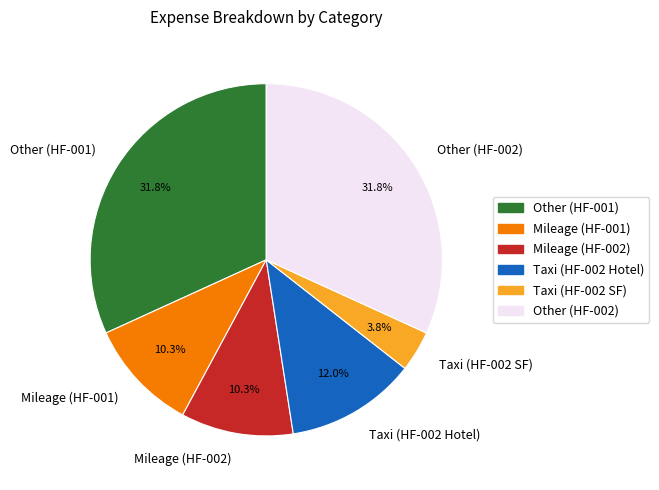

To the nearest percent, what percentage of the pie is Taxi (HF-002 SF)?

4%